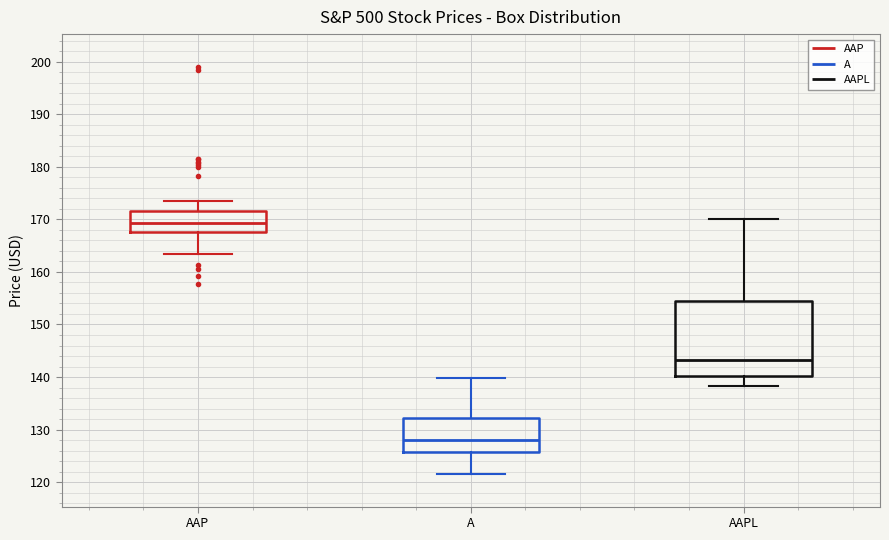

Reading left to right, transcribe this box plot: for each box, give where its median line is, the range the box spans, and where its two whiskers end, as read against the y-axis. The values are not printed on the chart, so give them approximately, as read against the axis.

AAP: median 169, box 168 to 172, whiskers 163 to 174
A: median 128, box 126 to 132, whiskers 122 to 140
AAPL: median 143, box 140 to 154, whiskers 138 to 170